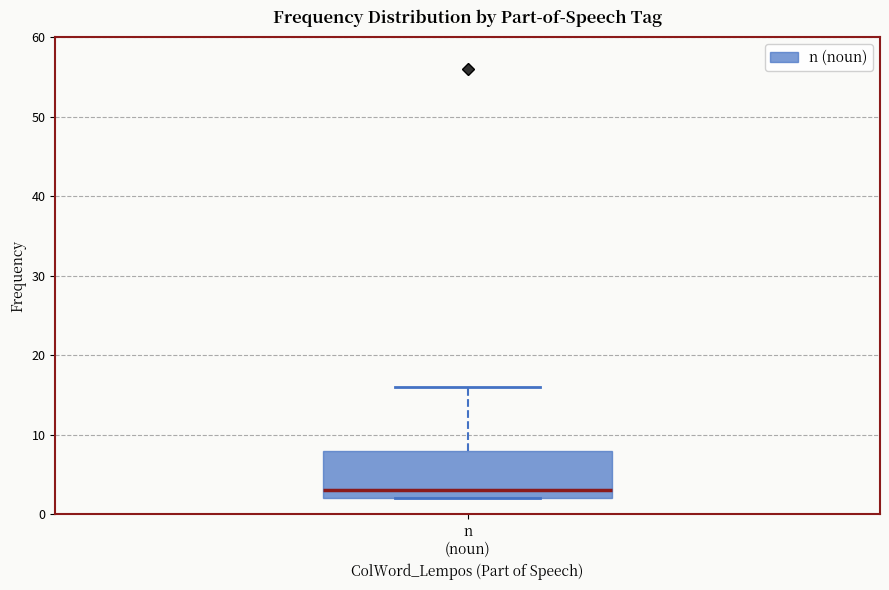

Read this box plot against the y-axis: the position of the median line, the range covered by the box, and the ends of both whiskers. The values are not printed on the chart, so give them approximately, as read against the axis.

median 3, box 2 to 8, whiskers 2 to 16